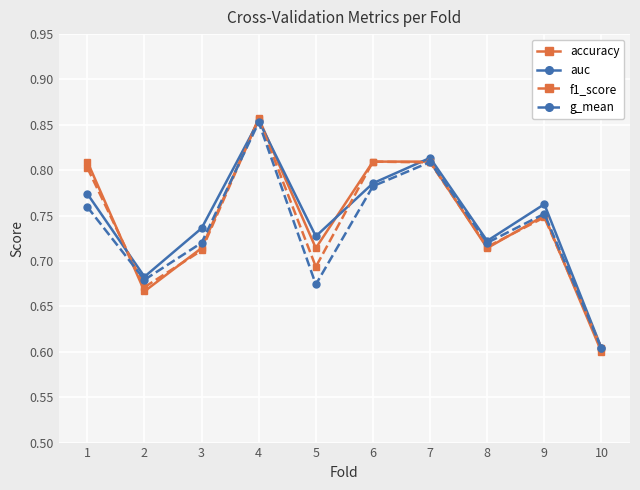

What is the value of the auc point at the 10th from the left?

0.6